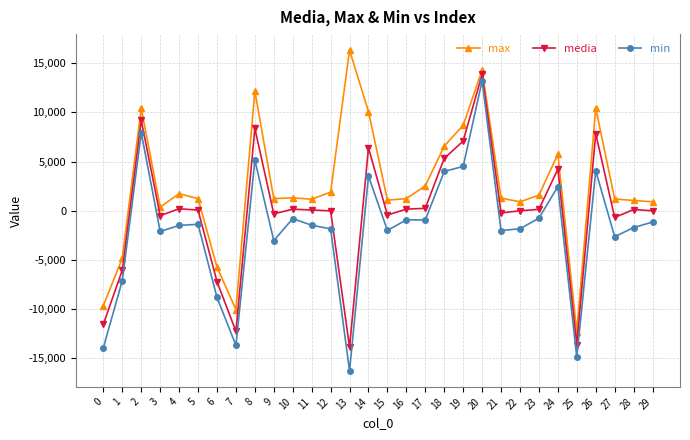

Which series has the largest total across all categories?

max